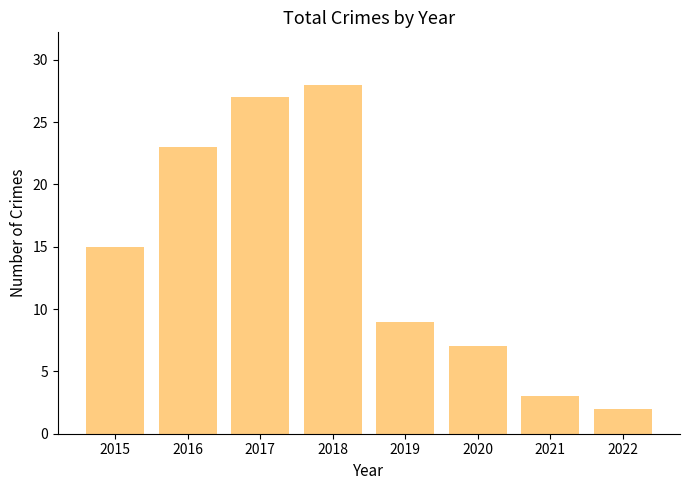

Is it true that the value at 2022 is 1?

False